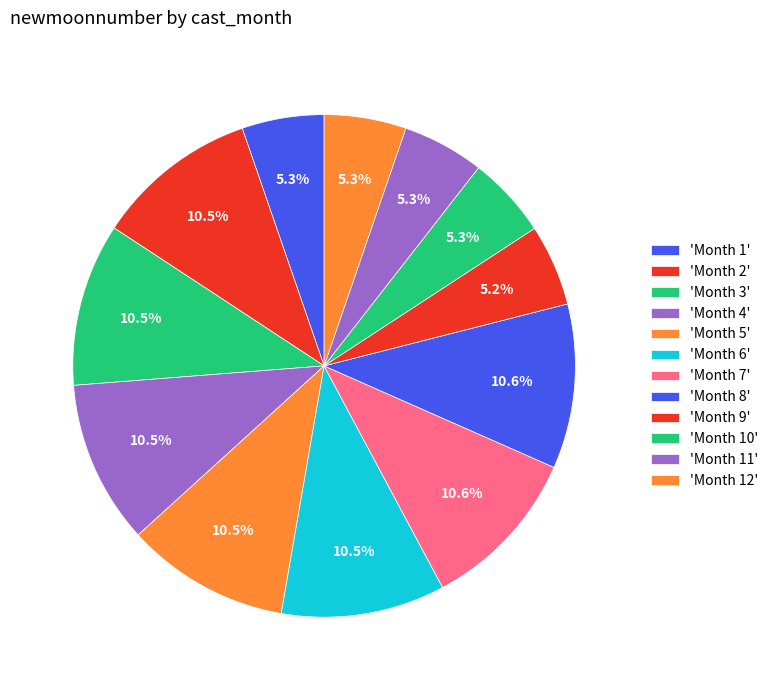

Count the number of slices in the pie.

12